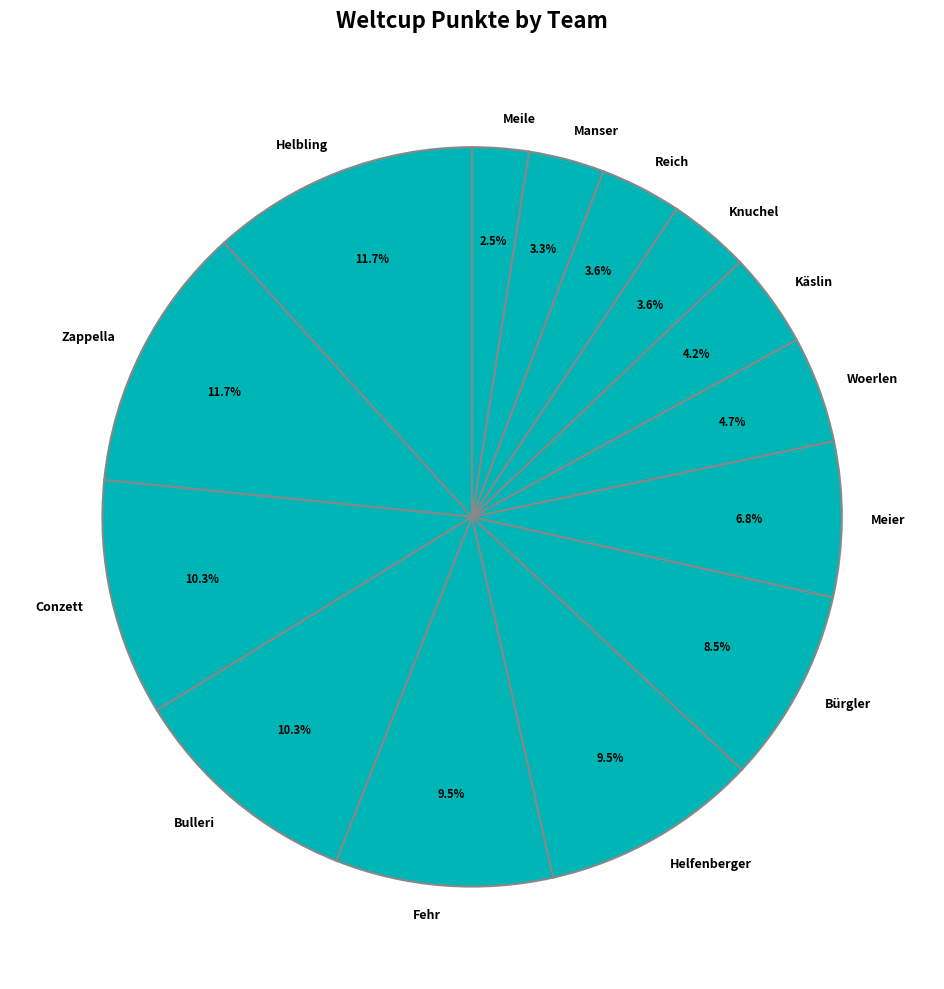

Which category has the smallest portion of the pie?

Meile